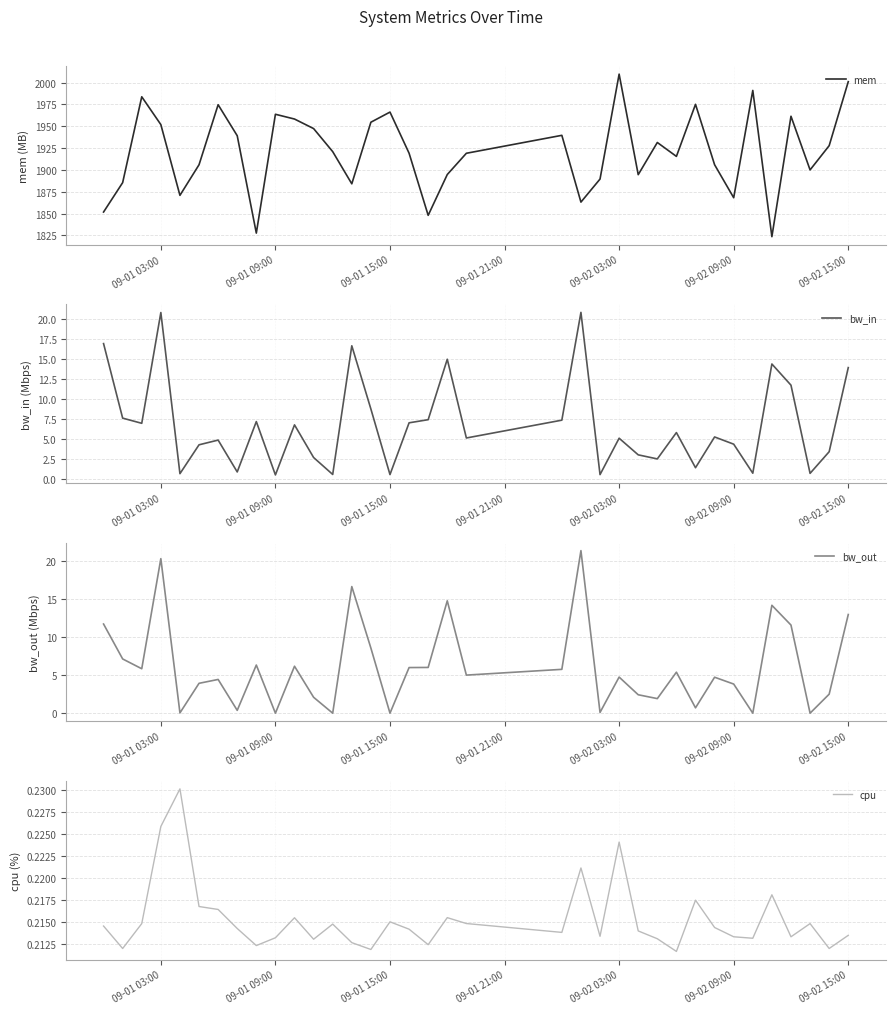

At which label does mem reach its peak?

09-02 03:00